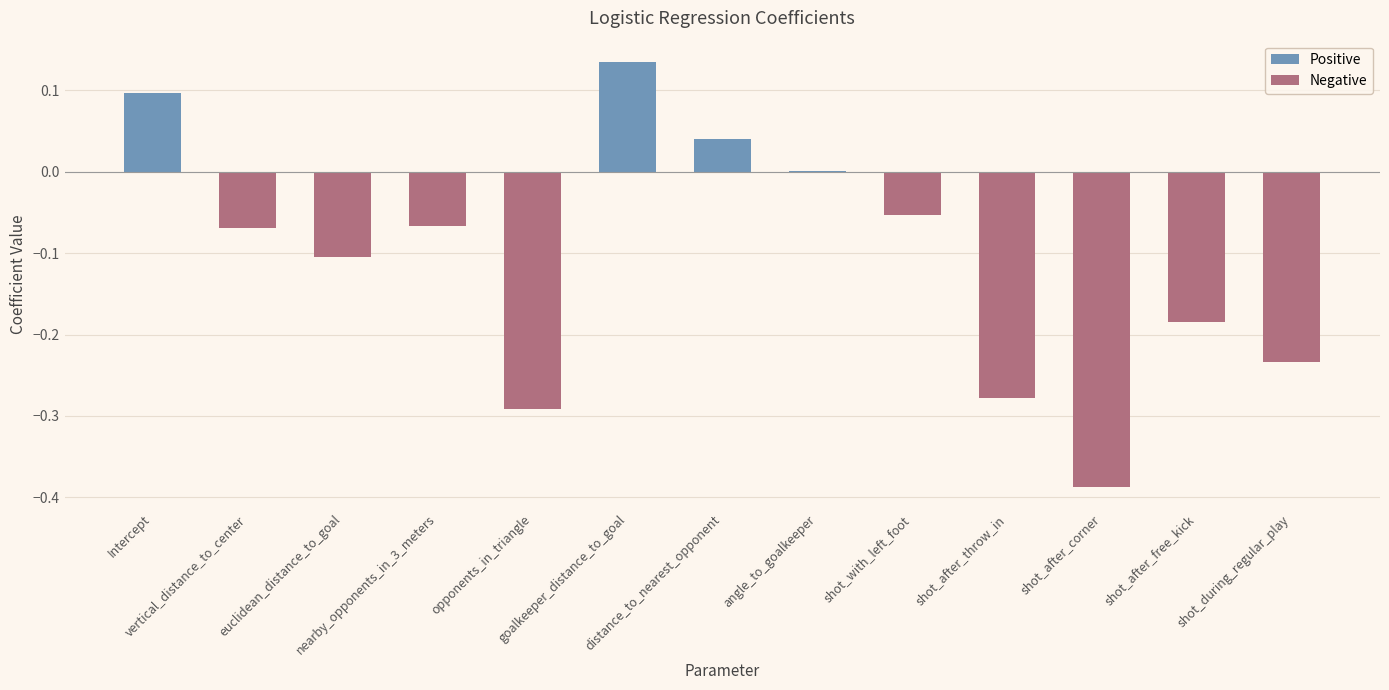

What are all the series names shown in the legend?

Positive, Negative